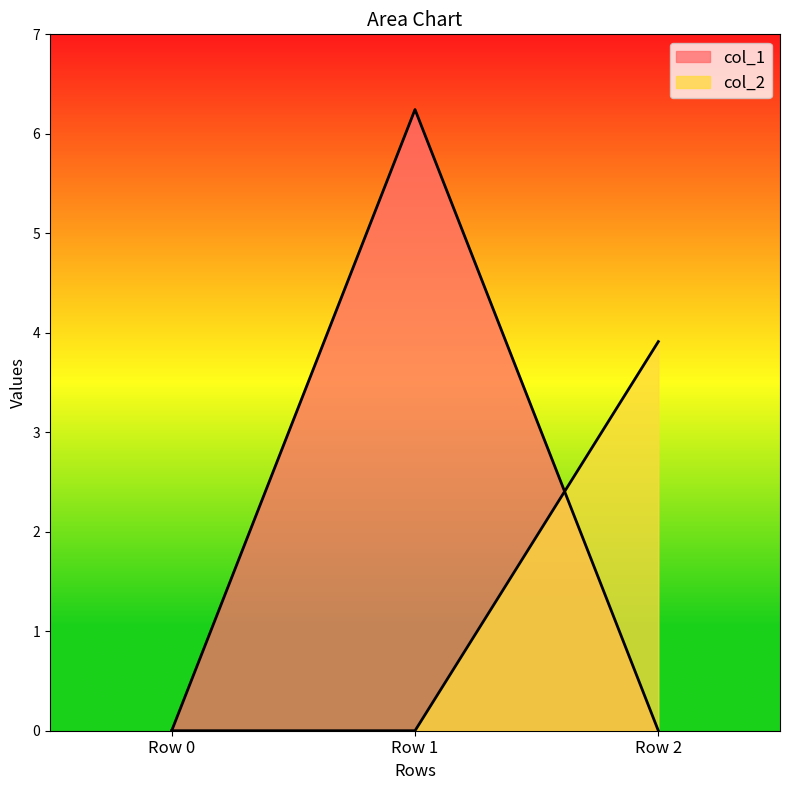

Is the value of col_2 at Row 0 greater than the value of col_1 at Row 2?

No